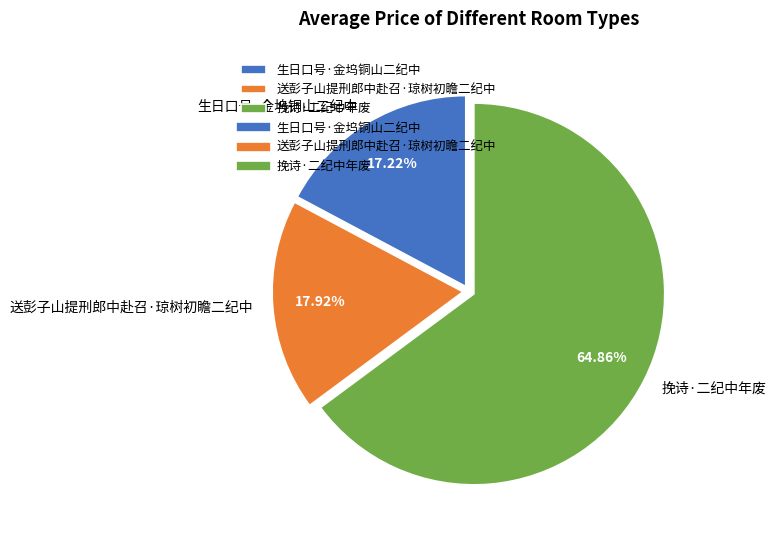

What is the ratio of the value at 生日口号·金坞铜山二纪中 to the value at 送彭子山提刑郎中赴召·琼树初瞻二纪中?

1.0